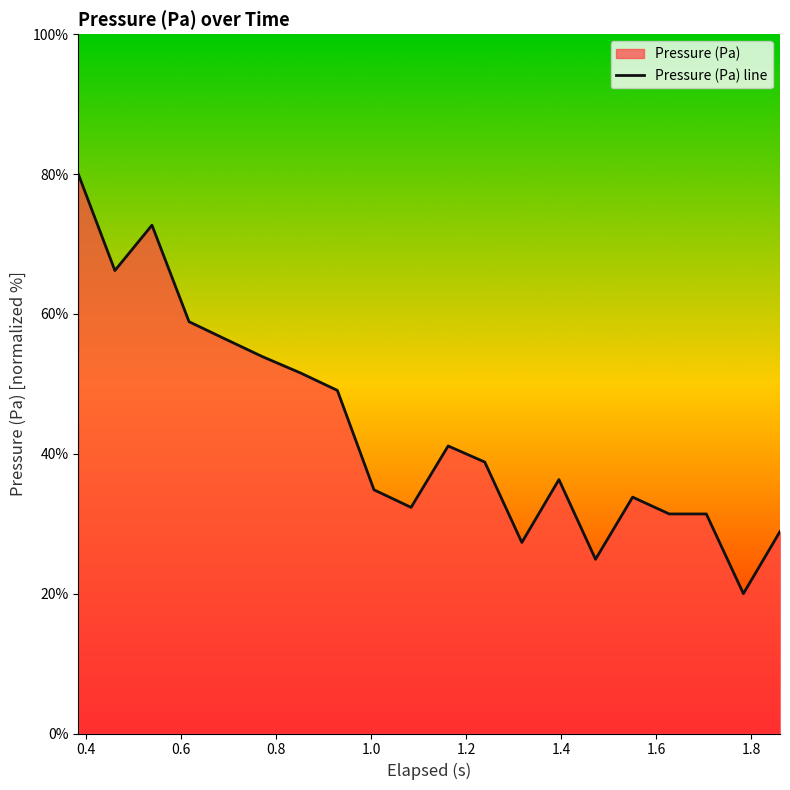

What is the greatest value displayed?

80.0